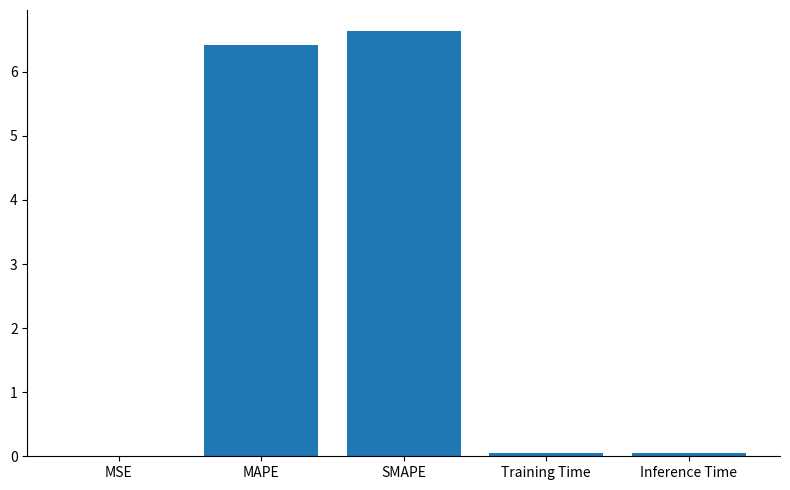

What is the maximum value shown in the chart?

6.6